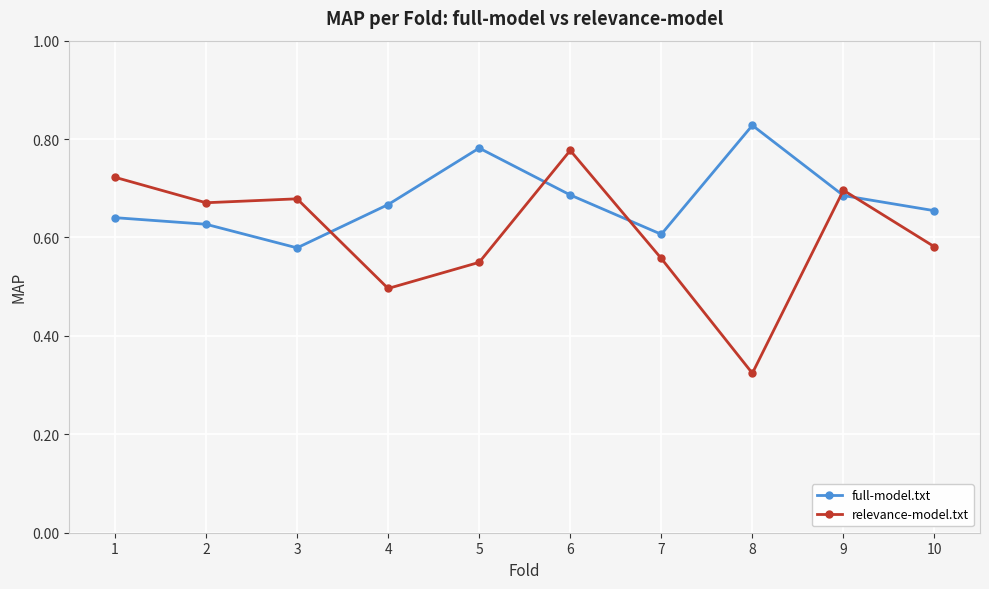

At which label is relevance-model.txt closest to 0?

8